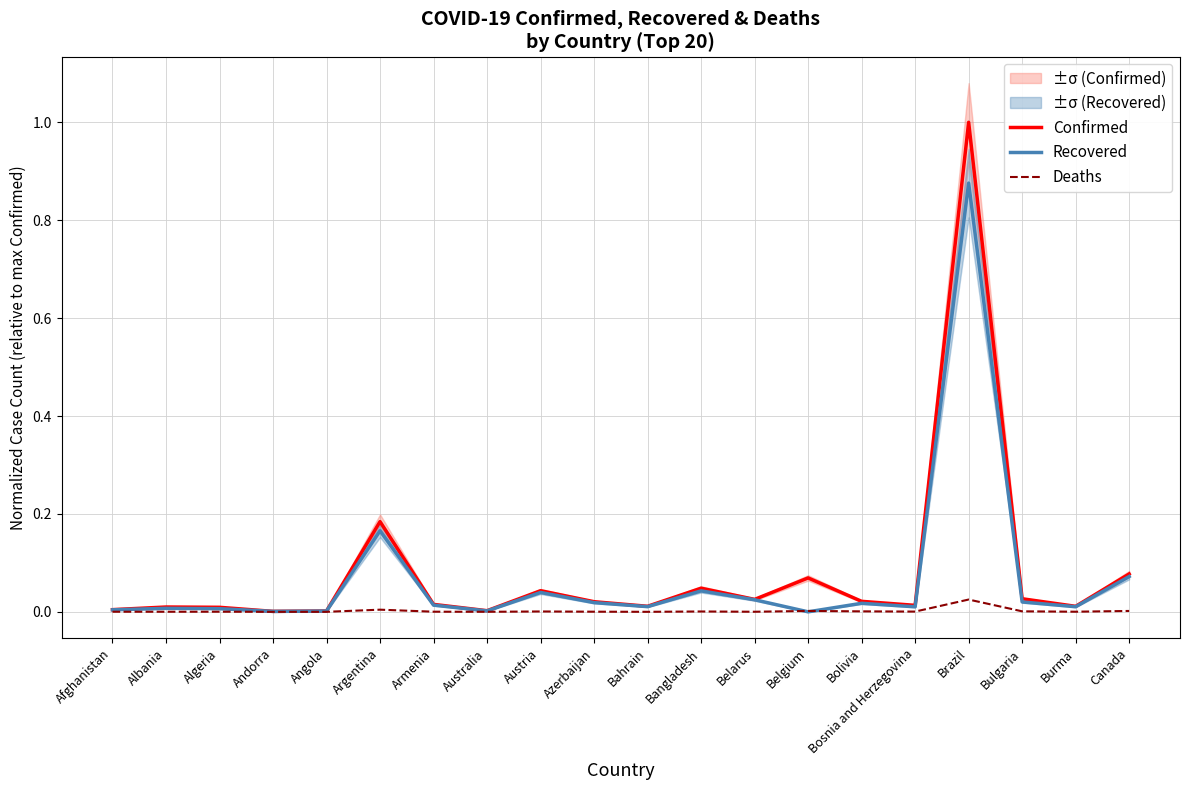

Count the number of categories in the chart.

20